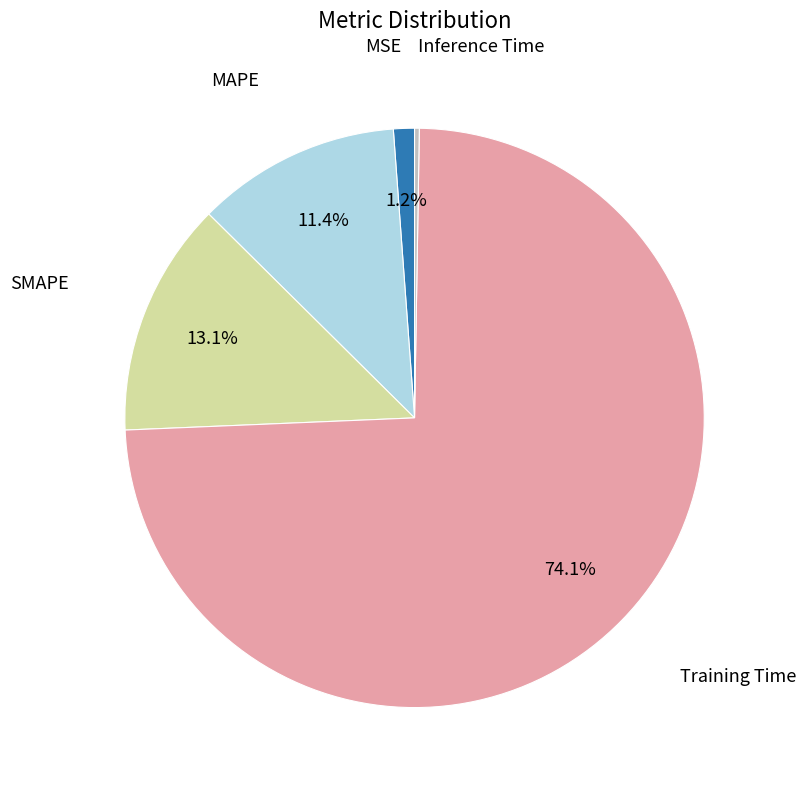

Is there a majority slice in this chart?

Yes